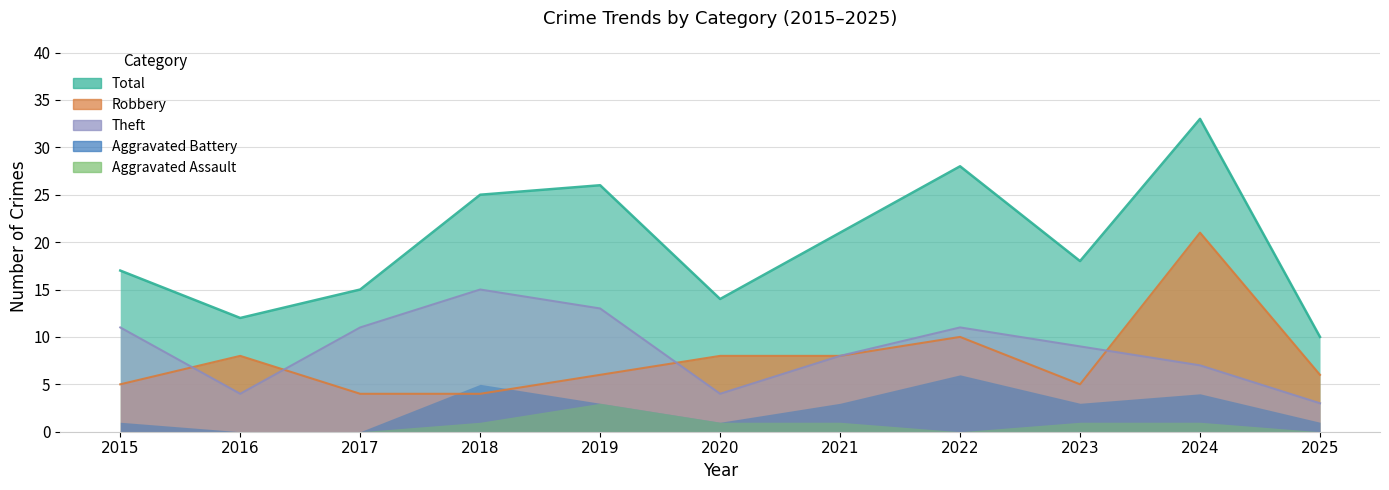

True or false: Theft and Total cross at least once.

False